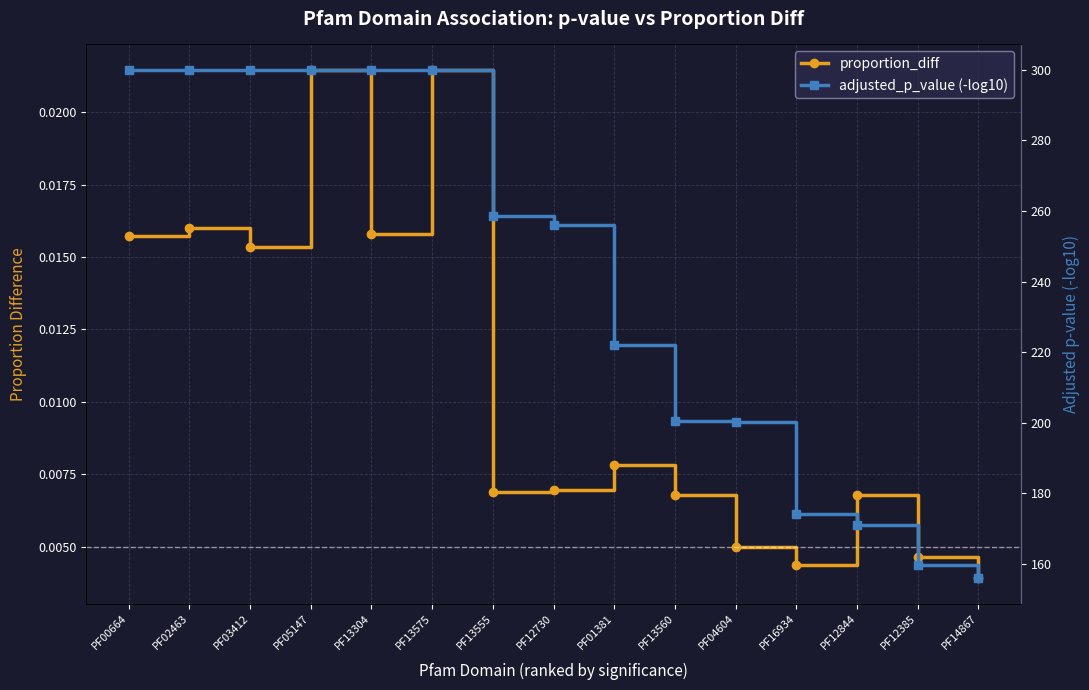

How many values in the adjusted_p_value (-log10) series exceed 255?

8